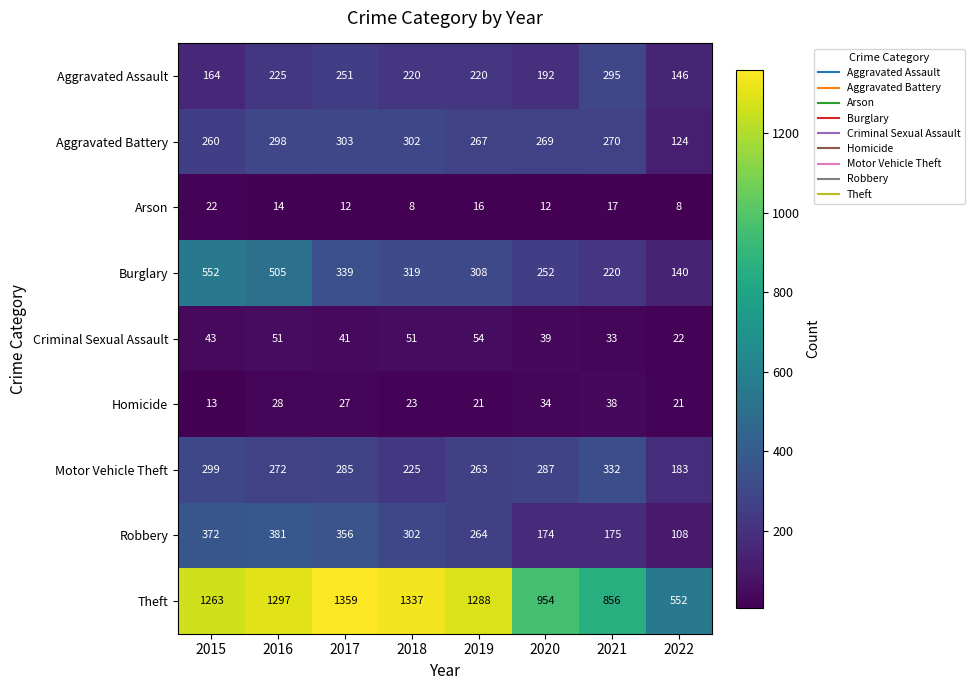

What is the difference between the maximum and minimum values in the Criminal Sexual Assault series?

32